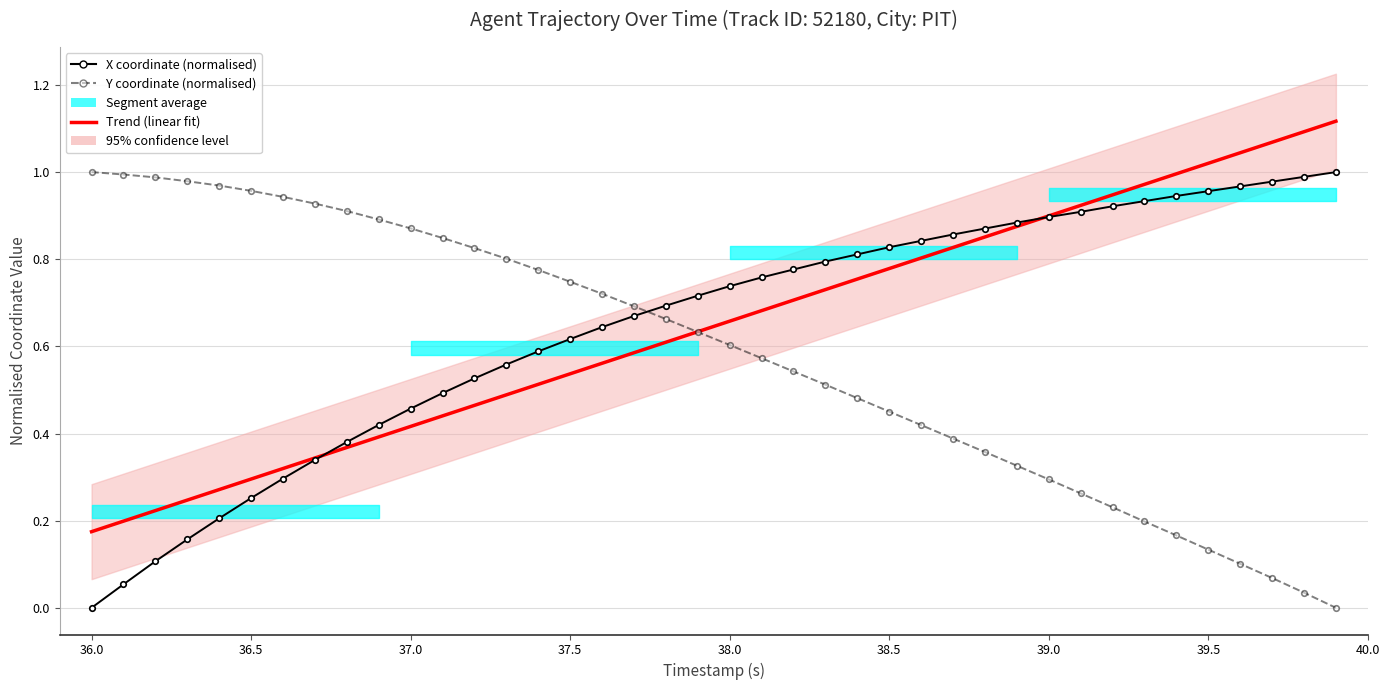

What is the value of the X coordinate (normalised) point at the 13th from the left?

0.5